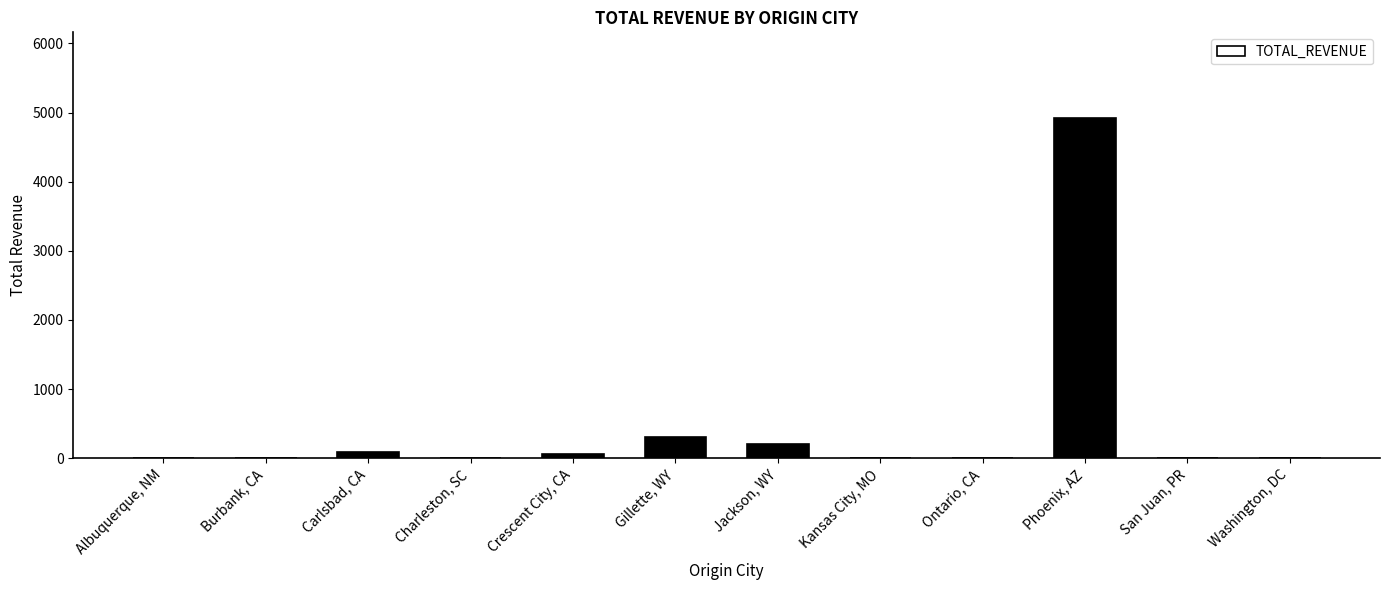

The value at Washington, DC is 0. True or false?

True